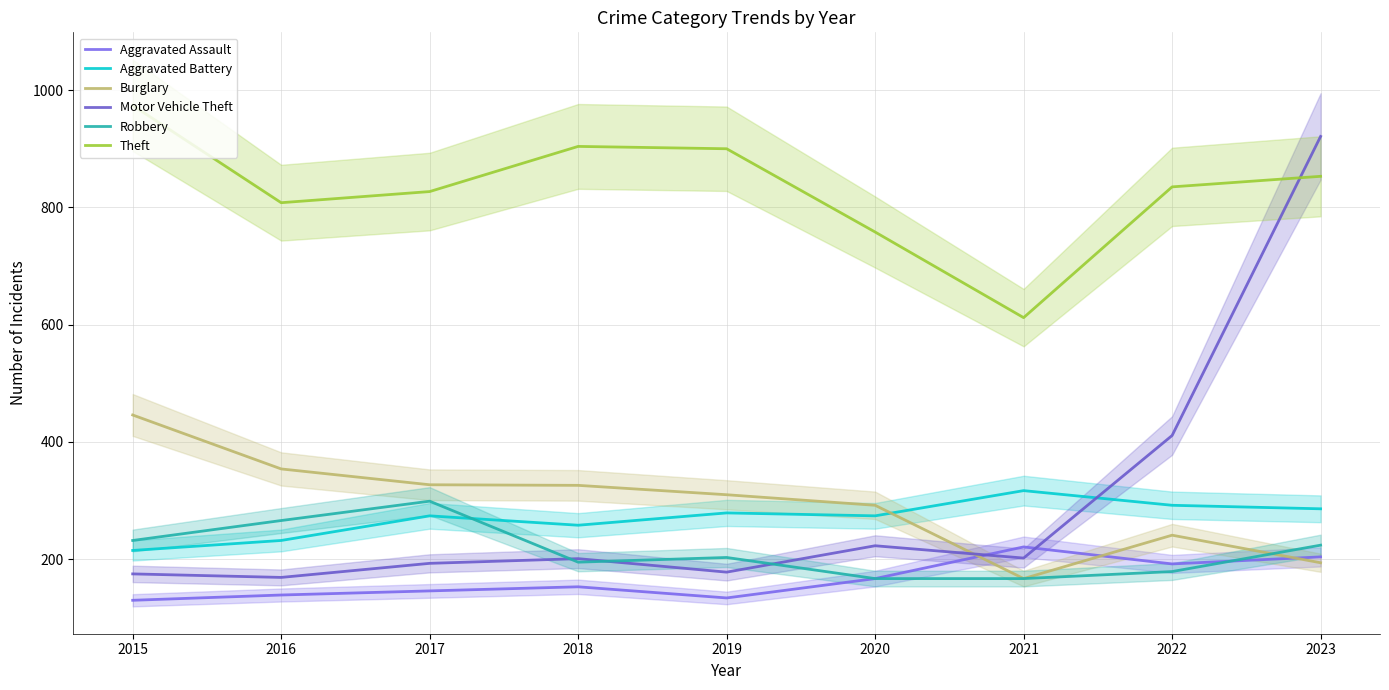

The Aggravated Battery series shows 232 at 2016. True or false?

True